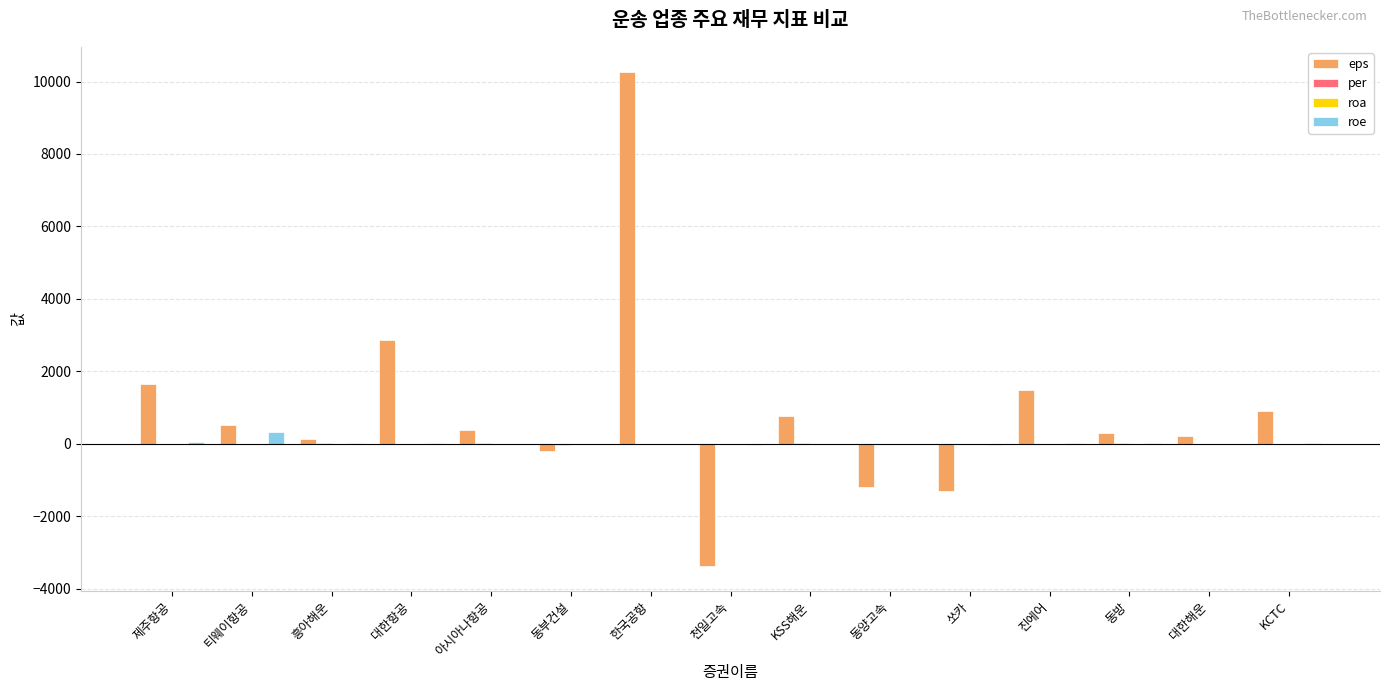

Where is eps nearest to the value 3451?

대한항공